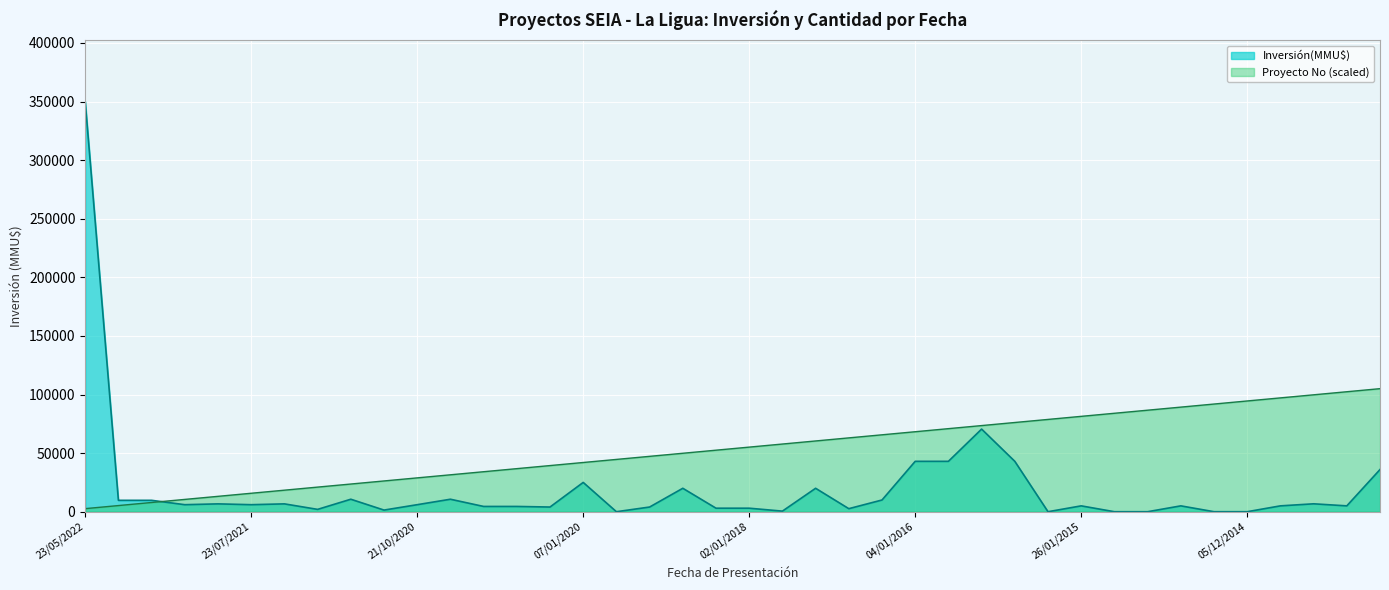

How many lines are shown in the chart?

2